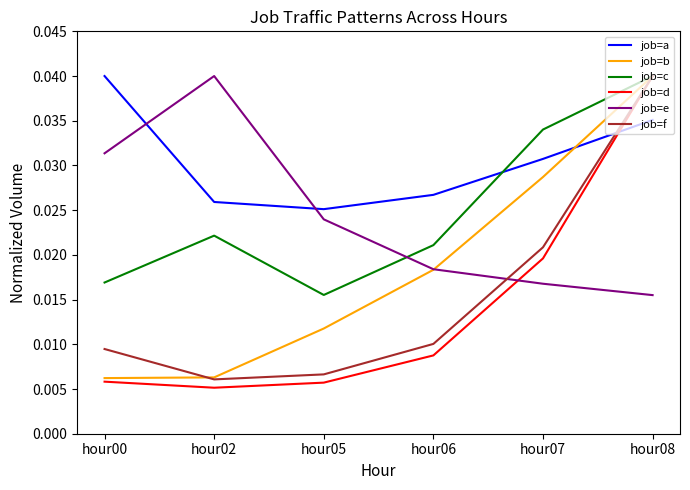

Which series has the largest total across all categories?

job=a